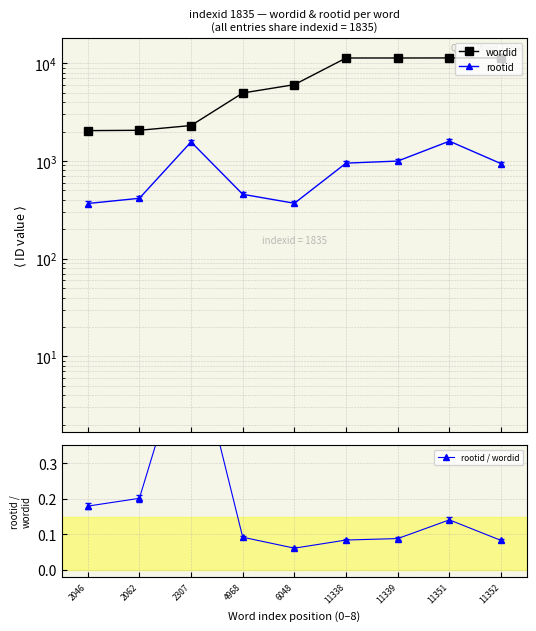

True or false: rootid / wordid has a value of 0.1 at 11351.

True